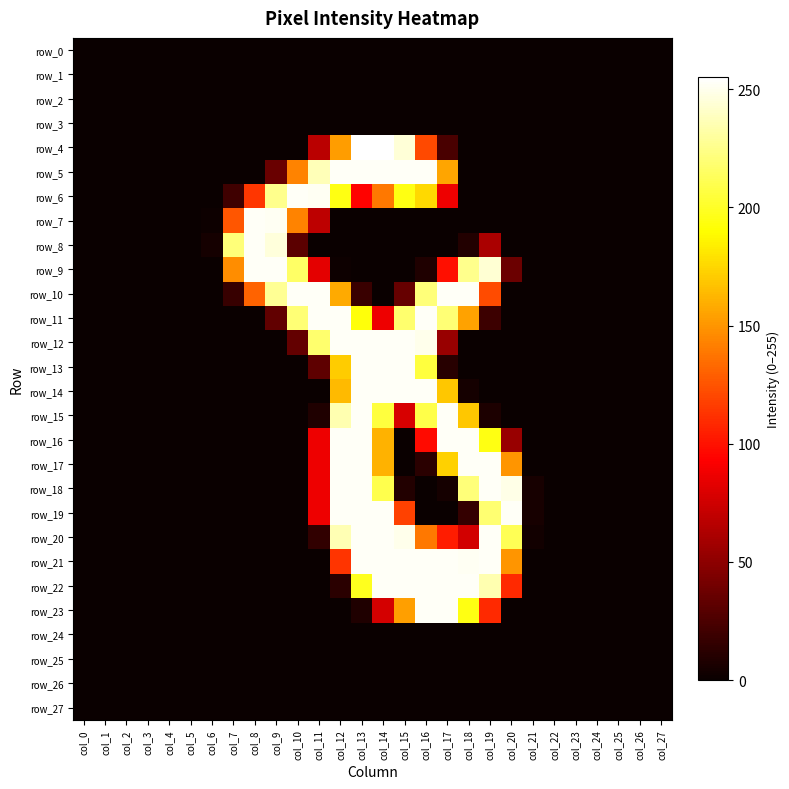

Reading left to right, extract all data points from this chart.

row_0: col_0=0	col_1=0	col_2=0	col_3=0	col_4=0	col_5=0	col_6=0	col_7=0	col_8=0	col_9=0	col_10=0	col_11=0	col_12=0	col_13=0	col_14=0	col_15=0	col_16=0	col_17=0	col_18=0	col_19=0	col_20=0	col_21=0	col_22=0	col_23=0	col_24=0	col_25=0	col_26=0	col_27=0
row_1: col_0=0	col_1=0	col_2=0	col_3=0	col_4=0	col_5=0	col_6=0	col_7=0	col_8=0	col_9=0	col_10=0	col_11=0	col_12=0	col_13=0	col_14=0	col_15=0	col_16=0	col_17=0	col_18=0	col_19=0	col_20=0	col_21=0	col_22=0	col_23=0	col_24=0	col_25=0	col_26=0	col_27=0
row_2: col_0=0	col_1=0	col_2=0	col_3=0	col_4=0	col_5=0	col_6=0	col_7=0	col_8=0	col_9=0	col_10=0	col_11=0	col_12=0	col_13=0	col_14=0	col_15=0	col_16=0	col_17=0	col_18=0	col_19=0	col_20=0	col_21=0	col_22=0	col_23=0	col_24=0	col_25=0	col_26=0	col_27=0
row_3: col_0=0	col_1=0	col_2=0	col_3=0	col_4=0	col_5=0	col_6=0	col_7=0	col_8=0	col_9=0	col_10=0	col_11=0	col_12=0	col_13=0	col_14=0	col_15=0	col_16=0	col_17=0	col_18=0	col_19=0	col_20=0	col_21=0	col_22=0	col_23=0	col_24=0	col_25=0	col_26=0	col_27=0
row_4: col_0=0	col_1=0	col_2=0	col_3=0	col_4=0	col_5=0	col_6=0	col_7=0	col_8=0	col_9=0	col_10=0	col_11=67	col_12=153	col_13=255	col_14=255	col_15=245	col_16=121	col_17=24	col_18=0	col_19=0	col_20=0	col_21=0	col_22=0	col_23=0	col_24=0	col_25=0	col_26=0	col_27=0
row_5: col_0=0	col_1=0	col_2=0	col_3=0	col_4=0	col_5=0	col_6=0	col_7=0	col_8=0	col_9=36	col_10=143	col_11=237	col_12=253	col_13=253	col_14=253	col_15=253	col_16=253	col_17=156	col_18=0	col_19=0	col_20=0	col_21=0	col_22=0	col_23=0	col_24=0	col_25=0	col_26=0	col_27=0
row_6: col_0=0	col_1=0	col_2=0	col_3=0	col_4=0	col_5=0	col_6=0	col_7=20	col_8=114	col_9=226	col_10=253	col_11=252	col_12=195	col_13=94	col_14=139	col_15=195	col_16=176	col_17=87	col_18=0	col_19=0	col_20=0	col_21=0	col_22=0	col_23=0	col_24=0	col_25=0	col_26=0	col_27=0
row_7: col_0=0	col_1=0	col_2=0	col_3=0	col_4=0	col_5=0	col_6=1	col_7=126	col_8=253	col_9=252	col_10=143	col_11=68	col_12=0	col_13=0	col_14=0	col_15=0	col_16=0	col_17=0	col_18=0	col_19=0	col_20=0	col_21=0	col_22=0	col_23=0	col_24=0	col_25=0	col_26=0	col_27=0
row_8: col_0=0	col_1=0	col_2=0	col_3=0	col_4=0	col_5=0	col_6=4	col_7=221	col_8=253	col_9=246	col_10=31	col_11=0	col_12=0	col_13=0	col_14=0	col_15=0	col_16=0	col_17=0	col_18=9	col_19=61	col_20=0	col_21=0	col_22=0	col_23=0	col_24=0	col_25=0	col_26=0	col_27=0
row_9: col_0=0	col_1=0	col_2=0	col_3=0	col_4=0	col_5=0	col_6=0	col_7=147	col_8=253	col_9=253	col_10=216	col_11=83	col_12=1	col_13=0	col_14=0	col_15=0	col_16=8	col_17=99	col_18=226	col_19=244	col_20=37	col_21=0	col_22=0	col_23=0	col_24=0	col_25=0	col_26=0	col_27=0
row_10: col_0=0	col_1=0	col_2=0	col_3=0	col_4=0	col_5=0	col_6=0	col_7=17	col_8=131	col_9=228	col_10=253	col_11=253	col_12=158	col_13=18	col_14=0	col_15=35	col_16=221	col_17=253	col_18=253	col_19=122	col_20=0	col_21=0	col_22=0	col_23=0	col_24=0	col_25=0	col_26=0	col_27=0
row_11: col_0=0	col_1=0	col_2=0	col_3=0	col_4=0	col_5=0	col_6=0	col_7=0	col_8=0	col_9=33	col_10=220	col_11=253	col_12=253	col_13=193	col_14=87	col_15=218	col_16=253	col_17=220	col_18=155	col_19=19	col_20=0	col_21=0	col_22=0	col_23=0	col_24=0	col_25=0	col_26=0	col_27=0
row_12: col_0=0	col_1=0	col_2=0	col_3=0	col_4=0	col_5=0	col_6=0	col_7=0	col_8=0	col_9=0	col_10=34	col_11=218	col_12=253	col_13=253	col_14=253	col_15=253	col_16=250	col_17=54	col_18=0	col_19=0	col_20=0	col_21=0	col_22=0	col_23=0	col_24=0	col_25=0	col_26=0	col_27=0
row_13: col_0=0	col_1=0	col_2=0	col_3=0	col_4=0	col_5=0	col_6=0	col_7=0	col_8=0	col_9=0	col_10=0	col_11=32	col_12=171	col_13=253	col_14=253	col_15=253	col_16=206	col_17=11	col_18=0	col_19=0	col_20=0	col_21=0	col_22=0	col_23=0	col_24=0	col_25=0	col_26=0	col_27=0
row_14: col_0=0	col_1=0	col_2=0	col_3=0	col_4=0	col_5=0	col_6=0	col_7=0	col_8=0	col_9=0	col_10=0	col_11=0	col_12=164	col_13=253	col_14=253	col_15=253	col_16=253	col_17=169	col_18=4	col_19=0	col_20=0	col_21=0	col_22=0	col_23=0	col_24=0	col_25=0	col_26=0	col_27=0
row_15: col_0=0	col_1=0	col_2=0	col_3=0	col_4=0	col_5=0	col_6=0	col_7=0	col_8=0	col_9=0	col_10=0	col_11=8	col_12=235	col_13=253	col_14=206	col_15=78	col_16=209	col_17=253	col_18=169	col_19=7	col_20=0	col_21=0	col_22=0	col_23=0	col_24=0	col_25=0	col_26=0	col_27=0
row_16: col_0=0	col_1=0	col_2=0	col_3=0	col_4=0	col_5=0	col_6=0	col_7=0	col_8=0	col_9=0	col_10=0	col_11=87	col_12=253	col_13=253	col_14=161	col_15=0	col_16=97	col_17=253	col_18=253	col_19=195	col_20=54	col_21=0	col_22=0	col_23=0	col_24=0	col_25=0	col_26=0	col_27=0
row_17: col_0=0	col_1=0	col_2=0	col_3=0	col_4=0	col_5=0	col_6=0	col_7=0	col_8=0	col_9=0	col_10=0	col_11=87	col_12=253	col_13=253	col_14=161	col_15=0	col_16=12	col_17=173	col_18=253	col_19=253	col_20=150	col_21=0	col_22=0	col_23=0	col_24=0	col_25=0	col_26=0	col_27=0
row_18: col_0=0	col_1=0	col_2=0	col_3=0	col_4=0	col_5=0	col_6=0	col_7=0	col_8=0	col_9=0	col_10=0	col_11=87	col_12=253	col_13=253	col_14=210	col_15=9	col_16=0	col_17=4	col_18=221	col_19=253	col_20=249	col_21=5	col_22=0	col_23=0	col_24=0	col_25=0	col_26=0	col_27=0
row_19: col_0=0	col_1=0	col_2=0	col_3=0	col_4=0	col_5=0	col_6=0	col_7=0	col_8=0	col_9=0	col_10=0	col_11=87	col_12=253	col_13=253	col_14=253	col_15=118	col_16=0	col_17=0	col_18=16	col_19=219	col_20=253	col_21=5	col_22=0	col_23=0	col_24=0	col_25=0	col_26=0	col_27=0
row_20: col_0=0	col_1=0	col_2=0	col_3=0	col_4=0	col_5=0	col_6=0	col_7=0	col_8=0	col_9=0	col_10=0	col_11=15	col_12=236	col_13=253	col_14=253	col_15=250	col_16=139	col_17=104	col_18=76	col_19=253	col_20=212	col_21=3	col_22=0	col_23=0	col_24=0	col_25=0	col_26=0	col_27=0
row_21: col_0=0	col_1=0	col_2=0	col_3=0	col_4=0	col_5=0	col_6=0	col_7=0	col_8=0	col_9=0	col_10=0	col_11=0	col_12=113	col_13=253	col_14=253	col_15=253	col_16=253	col_17=253	col_18=252	col_19=253	col_20=150	col_21=0	col_22=0	col_23=0	col_24=0	col_25=0	col_26=0	col_27=0
row_22: col_0=0	col_1=0	col_2=0	col_3=0	col_4=0	col_5=0	col_6=0	col_7=0	col_8=0	col_9=0	col_10=0	col_11=0	col_12=12	col_13=198	col_14=253	col_15=253	col_16=253	col_17=253	col_18=253	col_19=235	col_20=109	col_21=0	col_22=0	col_23=0	col_24=0	col_25=0	col_26=0	col_27=0
row_23: col_0=0	col_1=0	col_2=0	col_3=0	col_4=0	col_5=0	col_6=0	col_7=0	col_8=0	col_9=0	col_10=0	col_11=0	col_12=0	col_13=8	col_14=77	col_15=154	col_16=253	col_17=253	col_18=195	col_19=109	col_20=0	col_21=0	col_22=0	col_23=0	col_24=0	col_25=0	col_26=0	col_27=0
row_24: col_0=0	col_1=0	col_2=0	col_3=0	col_4=0	col_5=0	col_6=0	col_7=0	col_8=0	col_9=0	col_10=0	col_11=0	col_12=0	col_13=0	col_14=0	col_15=0	col_16=0	col_17=0	col_18=0	col_19=0	col_20=0	col_21=0	col_22=0	col_23=0	col_24=0	col_25=0	col_26=0	col_27=0
row_25: col_0=0	col_1=0	col_2=0	col_3=0	col_4=0	col_5=0	col_6=0	col_7=0	col_8=0	col_9=0	col_10=0	col_11=0	col_12=0	col_13=0	col_14=0	col_15=0	col_16=0	col_17=0	col_18=0	col_19=0	col_20=0	col_21=0	col_22=0	col_23=0	col_24=0	col_25=0	col_26=0	col_27=0
row_26: col_0=0	col_1=0	col_2=0	col_3=0	col_4=0	col_5=0	col_6=0	col_7=0	col_8=0	col_9=0	col_10=0	col_11=0	col_12=0	col_13=0	col_14=0	col_15=0	col_16=0	col_17=0	col_18=0	col_19=0	col_20=0	col_21=0	col_22=0	col_23=0	col_24=0	col_25=0	col_26=0	col_27=0
row_27: col_0=0	col_1=0	col_2=0	col_3=0	col_4=0	col_5=0	col_6=0	col_7=0	col_8=0	col_9=0	col_10=0	col_11=0	col_12=0	col_13=0	col_14=0	col_15=0	col_16=0	col_17=0	col_18=0	col_19=0	col_20=0	col_21=0	col_22=0	col_23=0	col_24=0	col_25=0	col_26=0	col_27=0